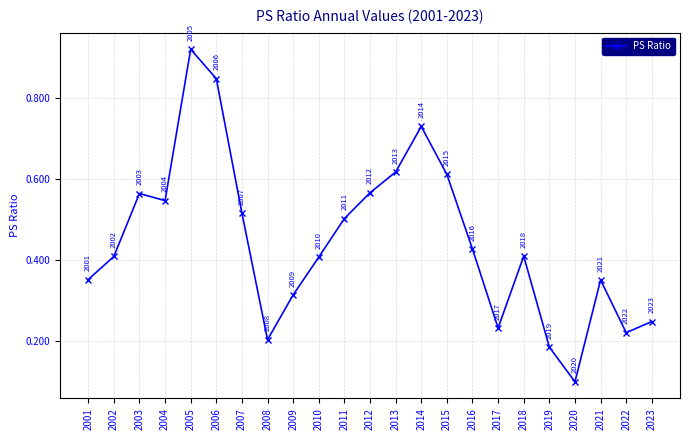

Which has a higher value, 2012 or 2021?

2012